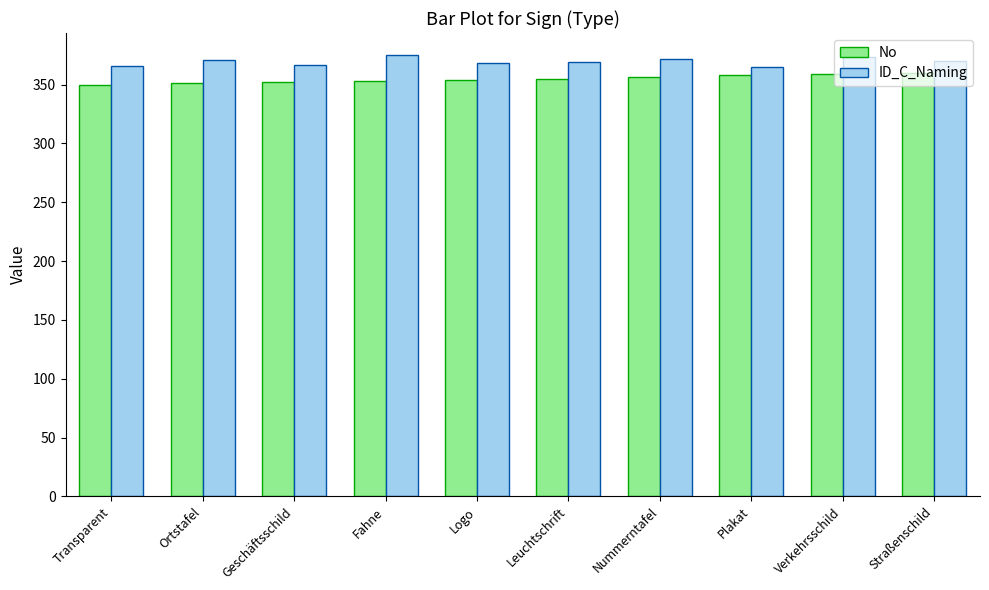

Count the number of categories in the chart.

10